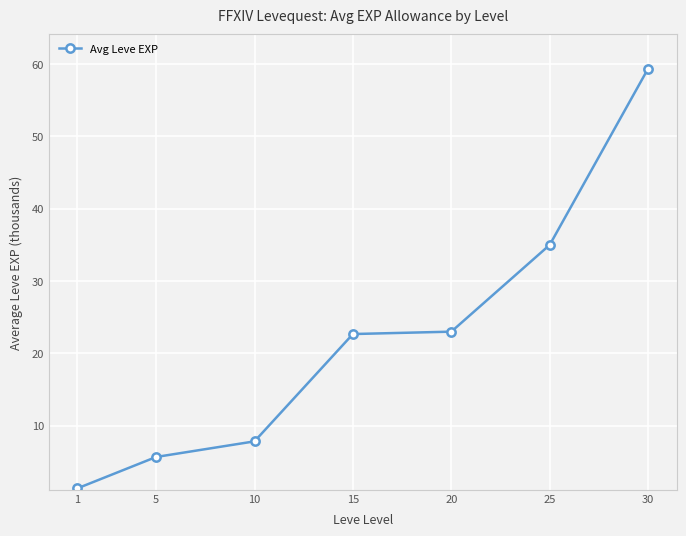

What is the value of the 5th point from the left?

23.0